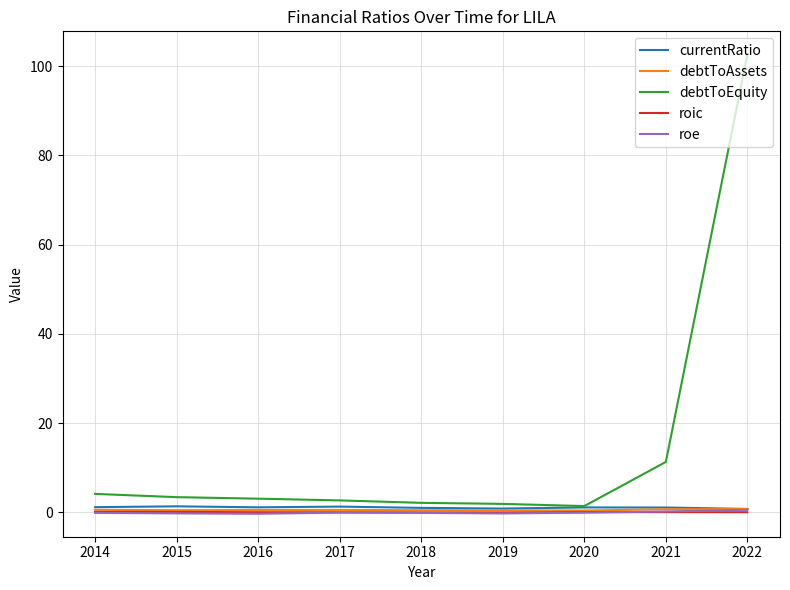

What is the maximum value shown in the chart?

102.6